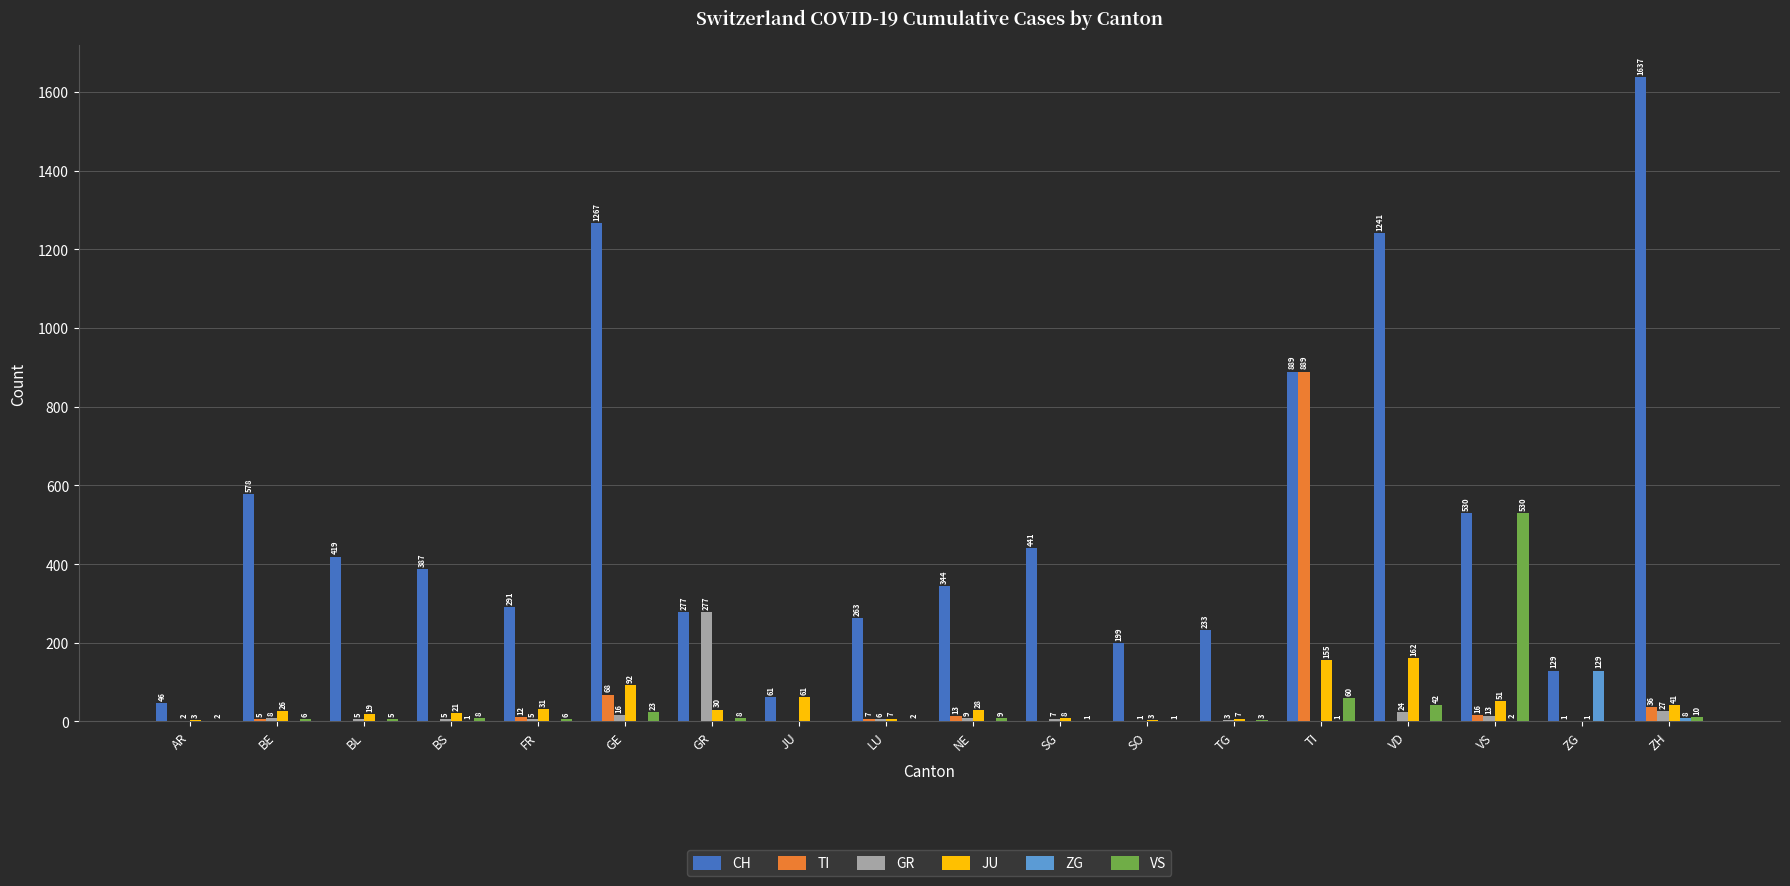

Reading left to right, transcribe all the data shown in this chart.

CH: AR=46	BE=578	BL=419	BS=387	FR=291	GE=1267	GR=277	JU=61	LU=263	NE=344	SG=441	SO=199	TG=233	TI=889	VD=1241	VS=530	ZG=129	ZH=1637
TI: AR=0	BE=5	BL=0	BS=0	FR=12	GE=68	GR=0	JU=0	LU=7	NE=13	SG=0	SO=0	TG=0	TI=889	VD=0	VS=16	ZG=1	ZH=36
GR: AR=2	BE=8	BL=5	BS=5	FR=5	GE=16	GR=277	JU=0	LU=6	NE=9	SG=7	SO=1	TG=3	TI=0	VD=24	VS=13	ZG=0	ZH=27
JU: AR=3	BE=26	BL=19	BS=21	FR=31	GE=92	GR=30	JU=61	LU=7	NE=28	SG=8	SO=3	TG=7	TI=155	VD=162	VS=51	ZG=1	ZH=41
ZG: AR=0	BE=0	BL=0	BS=1	FR=0	GE=0	GR=0	JU=0	LU=0	NE=0	SG=0	SO=0	TG=0	TI=1	VD=0	VS=2	ZG=129	ZH=8
VS: AR=2	BE=6	BL=5	BS=8	FR=6	GE=23	GR=8	JU=0	LU=2	NE=9	SG=1	SO=1	TG=3	TI=60	VD=42	VS=530	ZG=0	ZH=10